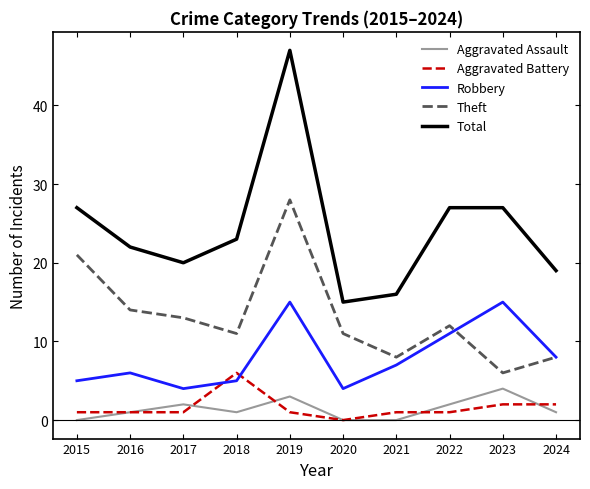

True or false: Theft has more than 0 points higher than both neighbors.

True